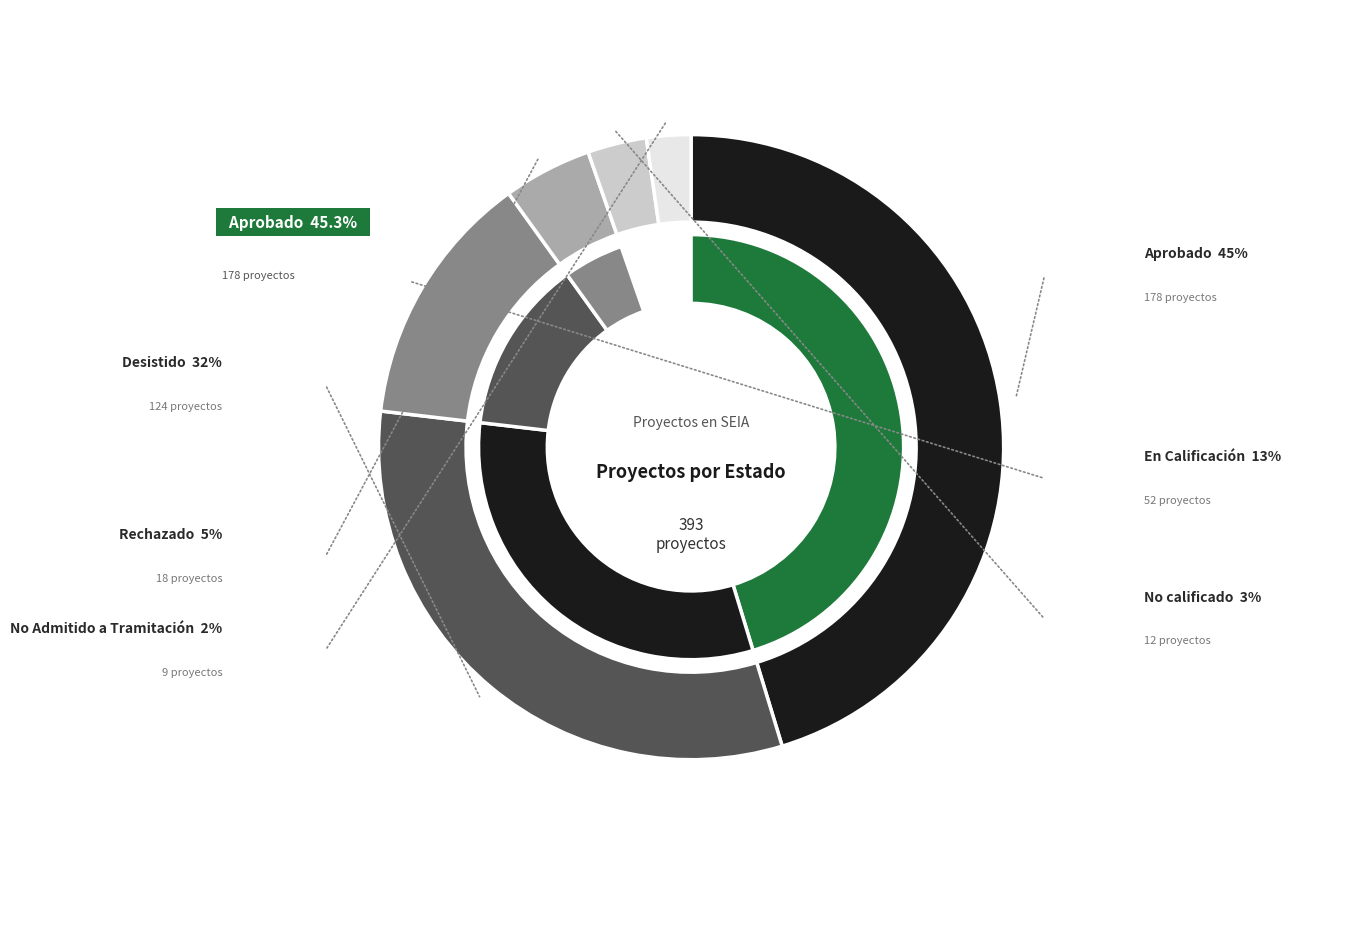

Which slice is the largest?

Aprobado